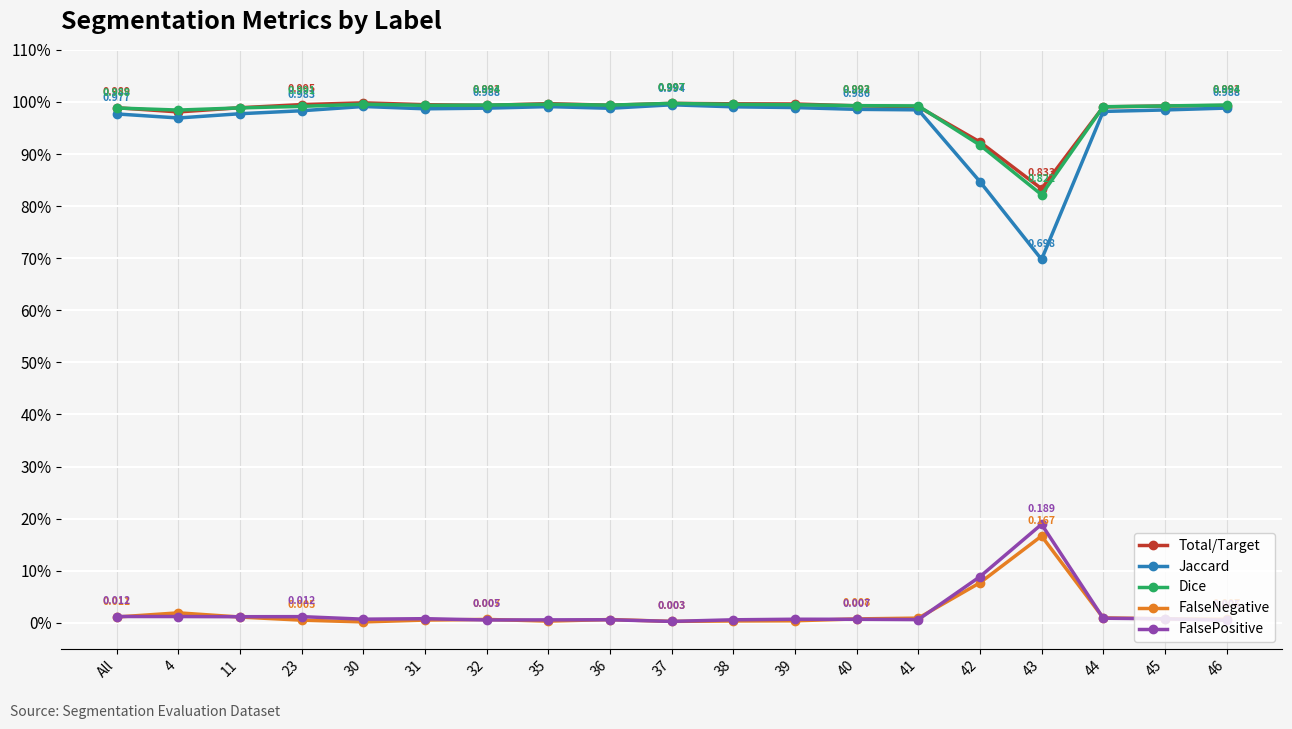

What are all the series names shown in the legend?

Total/Target, Jaccard, Dice, FalseNegative, FalsePositive